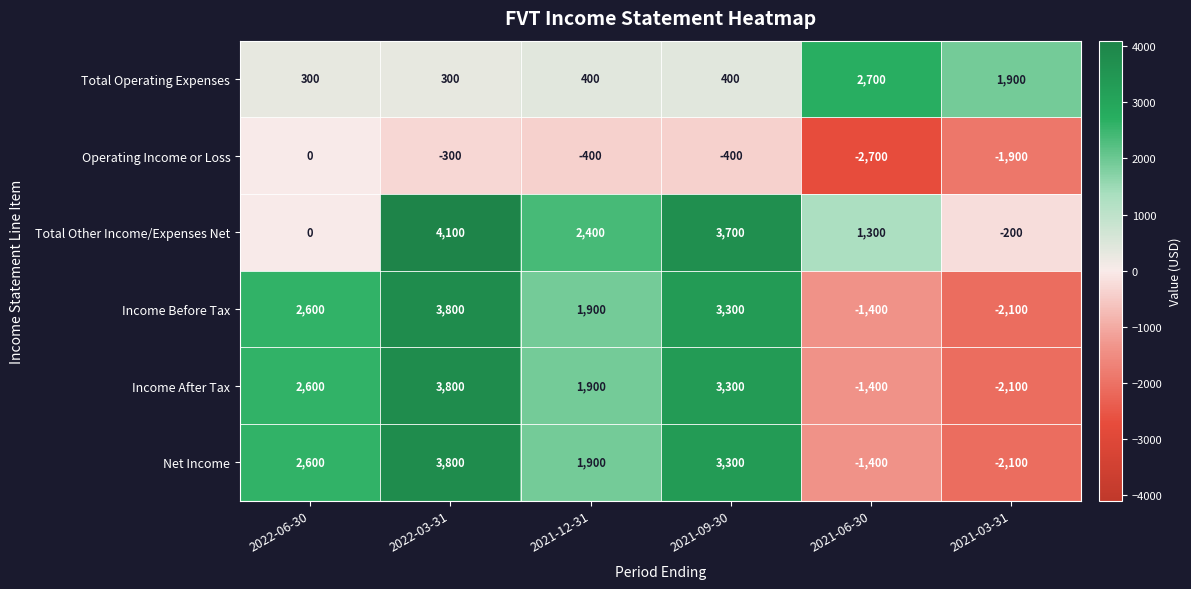

Where is Total Operating Expenses nearest to the value 1500?

2021-03-31